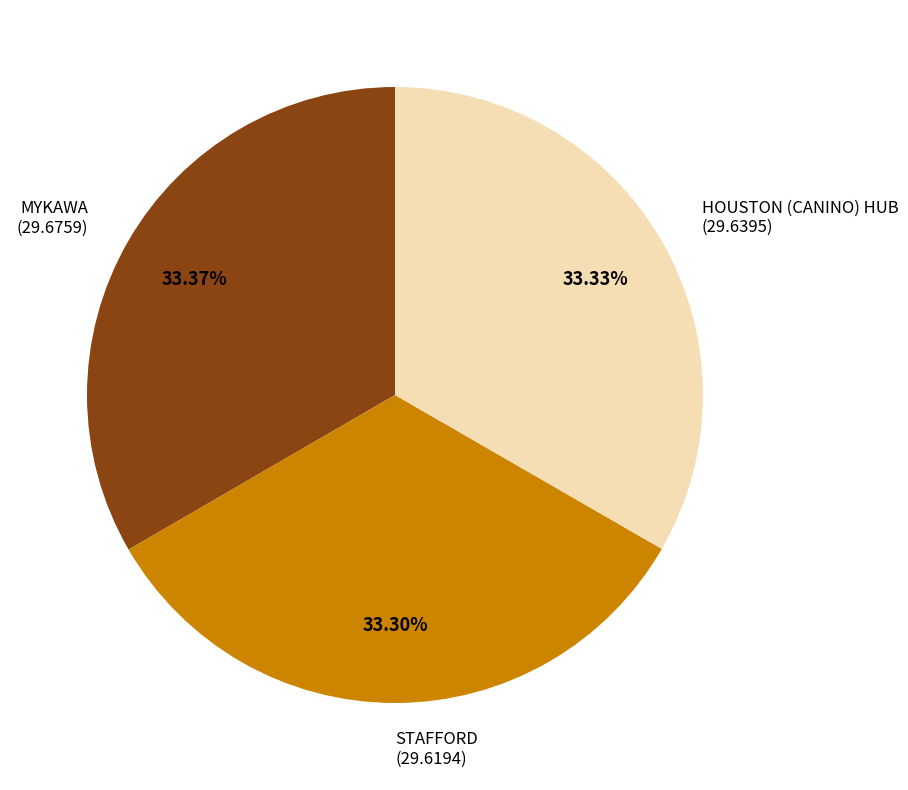

Approximately how many times larger is the value at MYKAWA compared to STAFFORD?

1.0